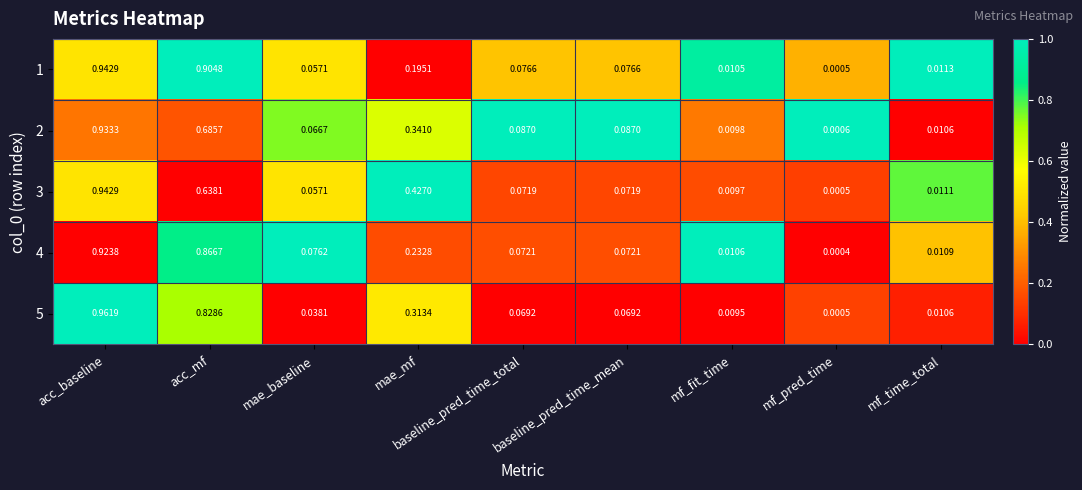

Which label corresponds to the smallest value in the chart?

mf_pred_time